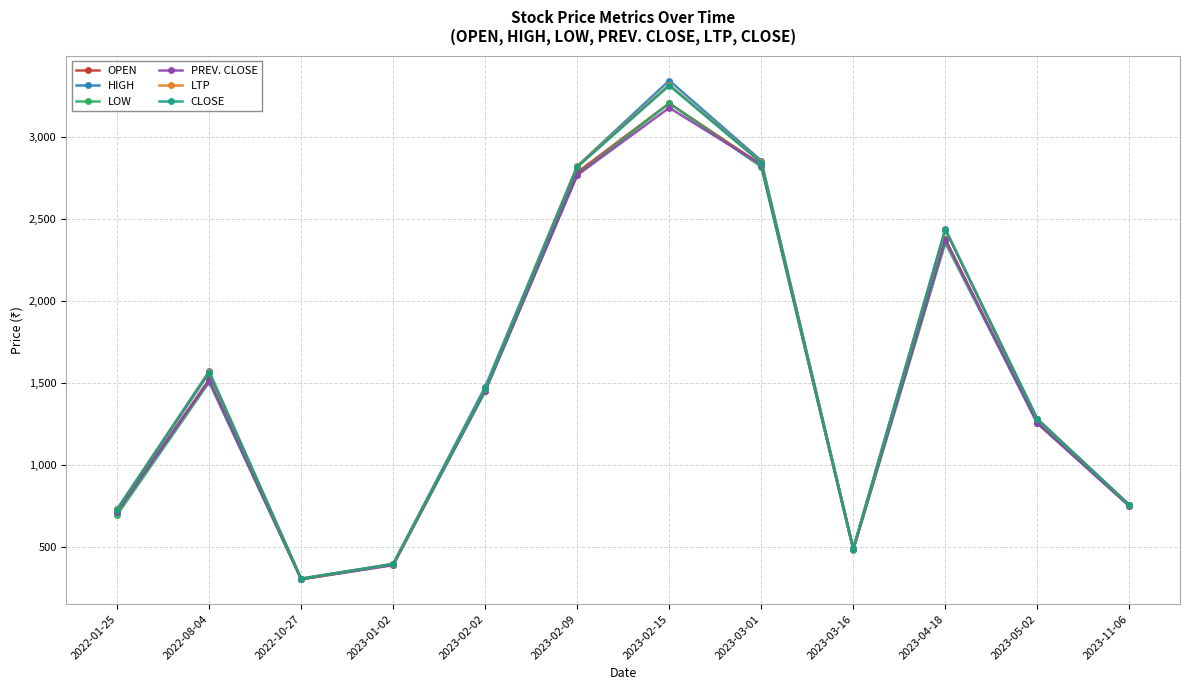

Does the chart display data point markers on the line(s)?

Yes